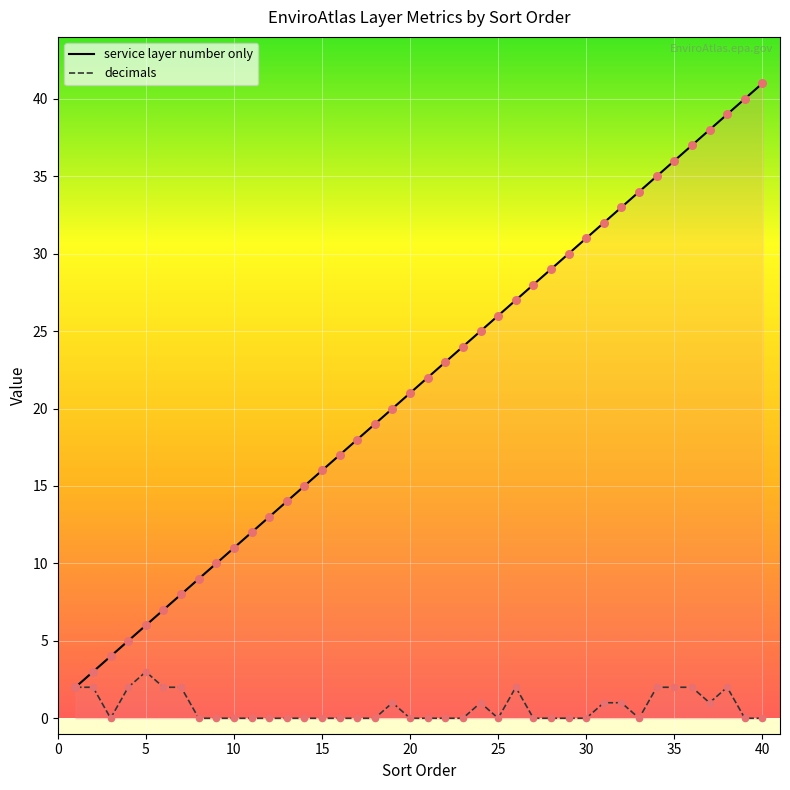

At which category is the sum across all series the highest?

38